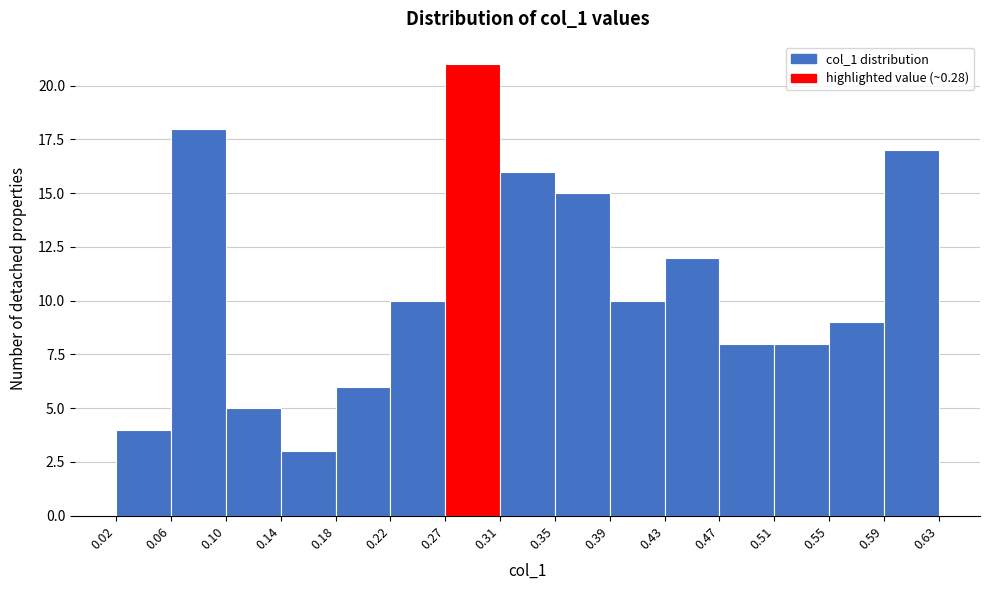

Reading left to right, transcribe this chart: for each bar, give the range it covers on the x-axis and its height. The values are not printed on the chart, so give them approximately, as read against the axis.

0.02 to 0.06: 4
0.06 to 0.10: 18
0.10 to 0.14: 5
0.14 to 0.18: 3
0.18 to 0.22: 6
0.22 to 0.27: 10
0.27 to 0.31: 21
0.31 to 0.35: 16
0.35 to 0.39: 15
0.39 to 0.43: 10
0.43 to 0.47: 12
0.47 to 0.51: 8
0.51 to 0.55: 8
0.55 to 0.59: 9
0.59 to 0.63: 17